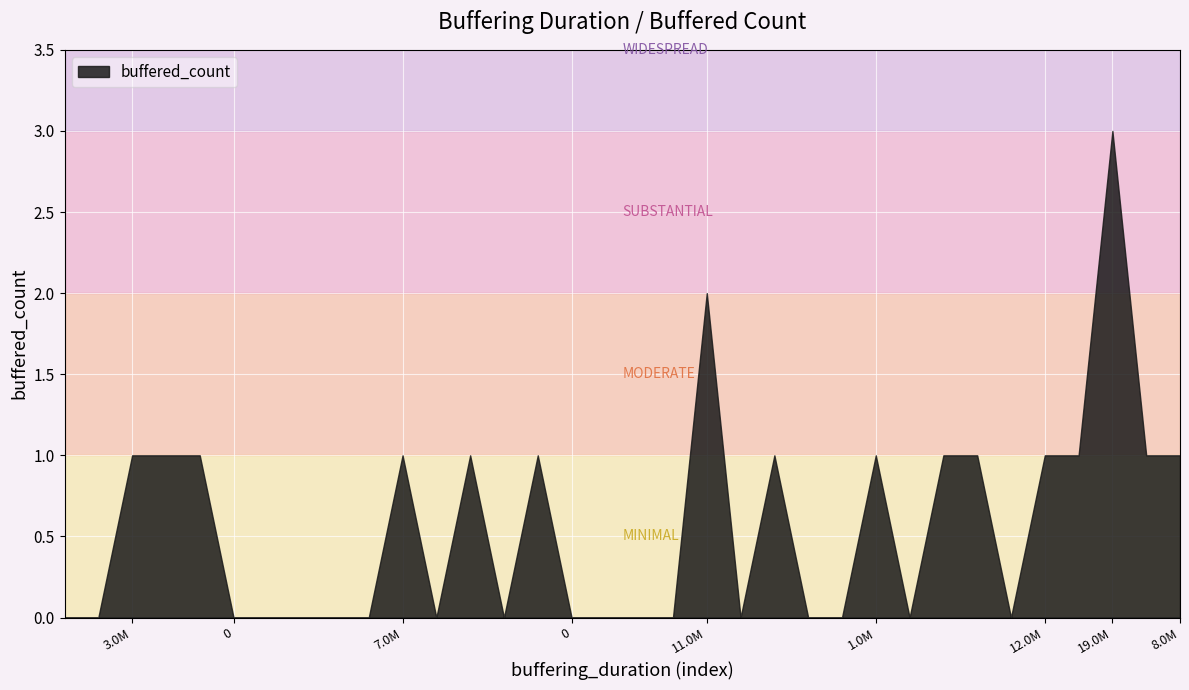

What is the average value?

1